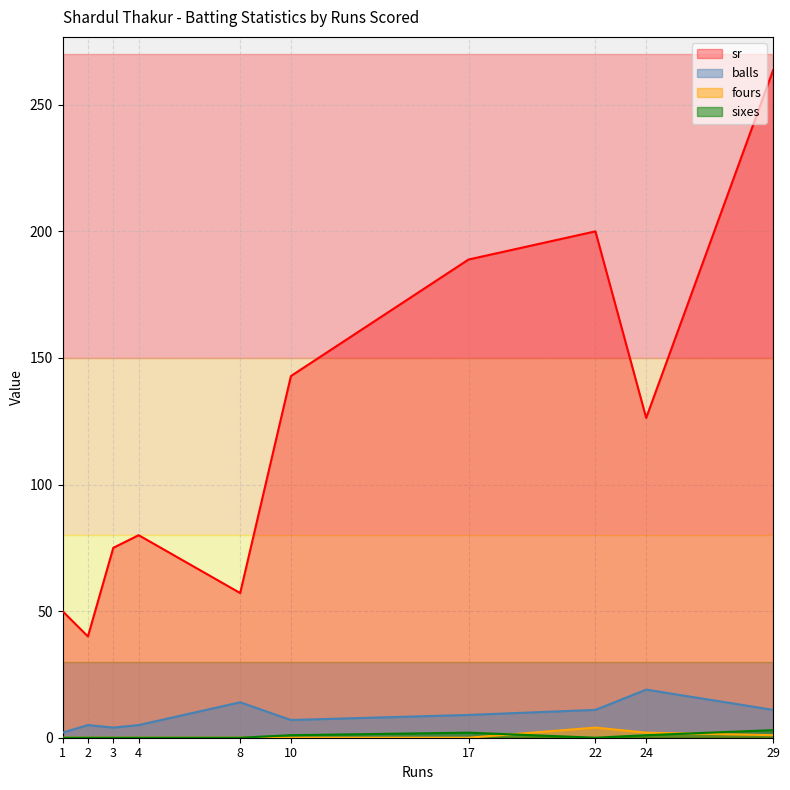

True or false: sr has a value of 79.2 at 29.

False